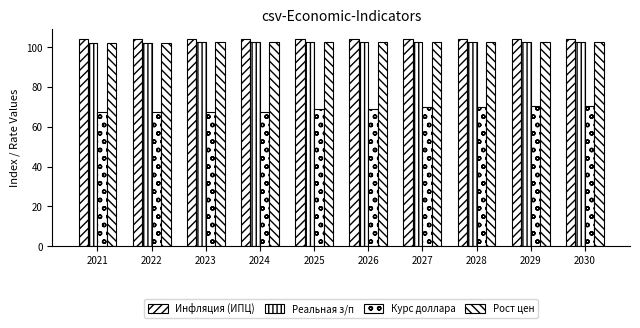

What is the difference between the maximum and second lowest values in the Реальная з/п series?

0.7